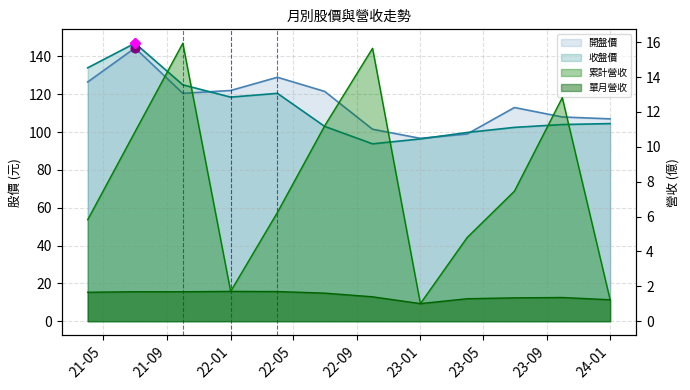

At which label is 累計營收 closest to 8?

2023-07